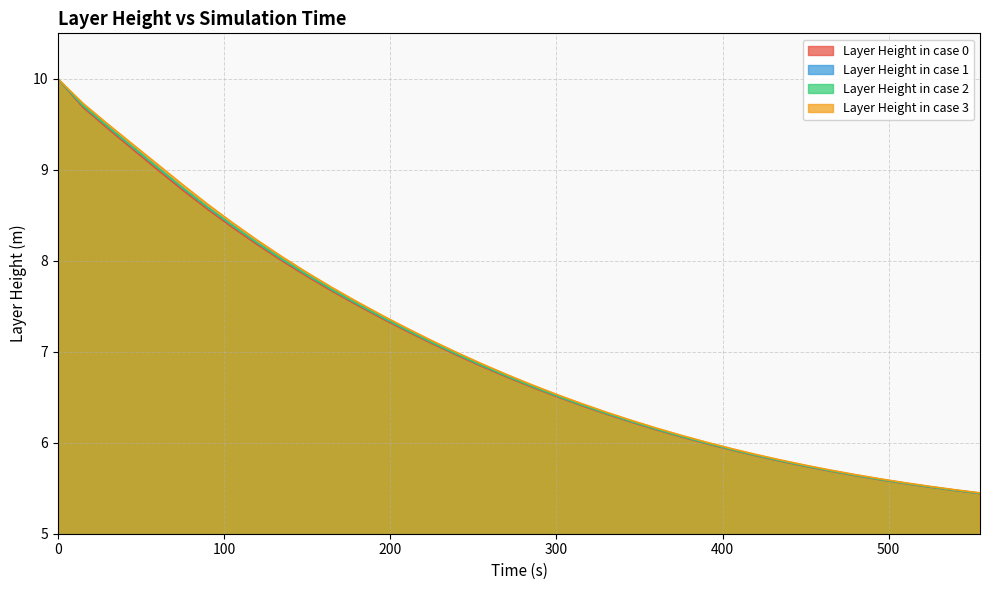

List the series in order of their peak value, lowest first.

Layer Height in case 0, Layer Height in case 1, Layer Height in case 2, Layer Height in case 3